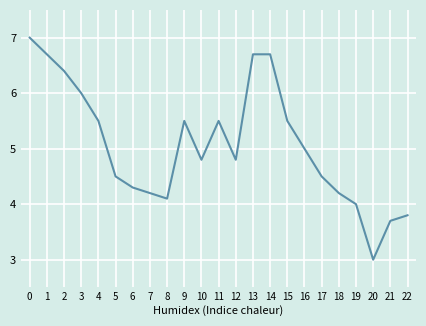

What is the minimum value shown in the chart?

3.0